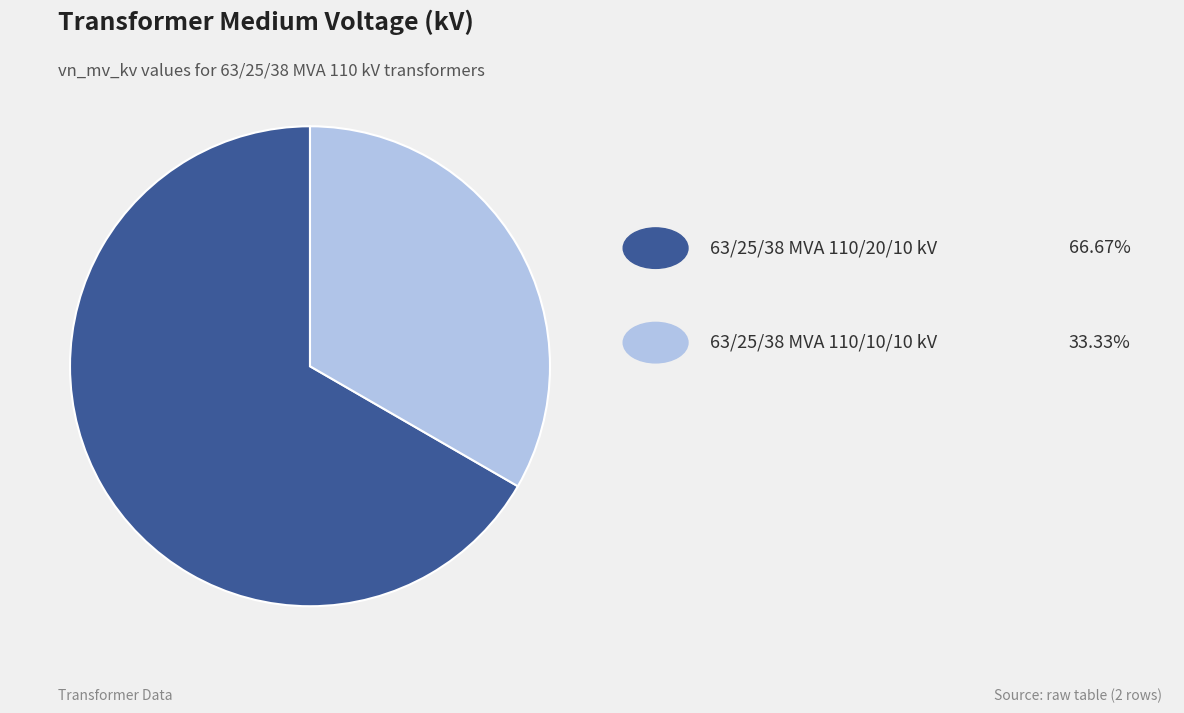

Does any single category account for the majority?

Yes